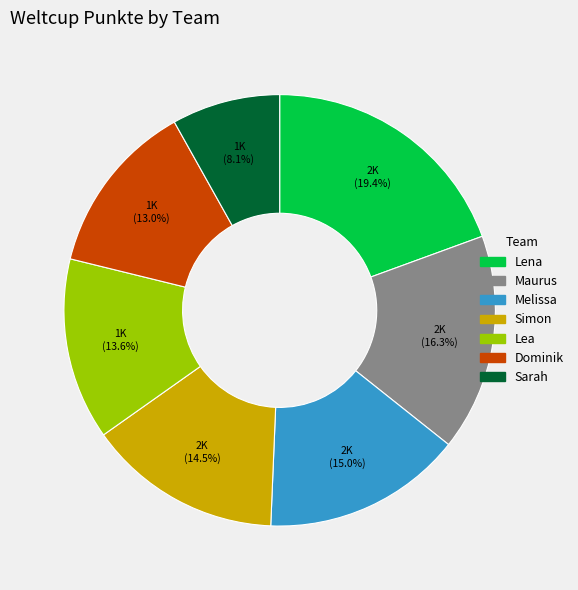

To the nearest percent, what percentage of the pie is Lena?

19%